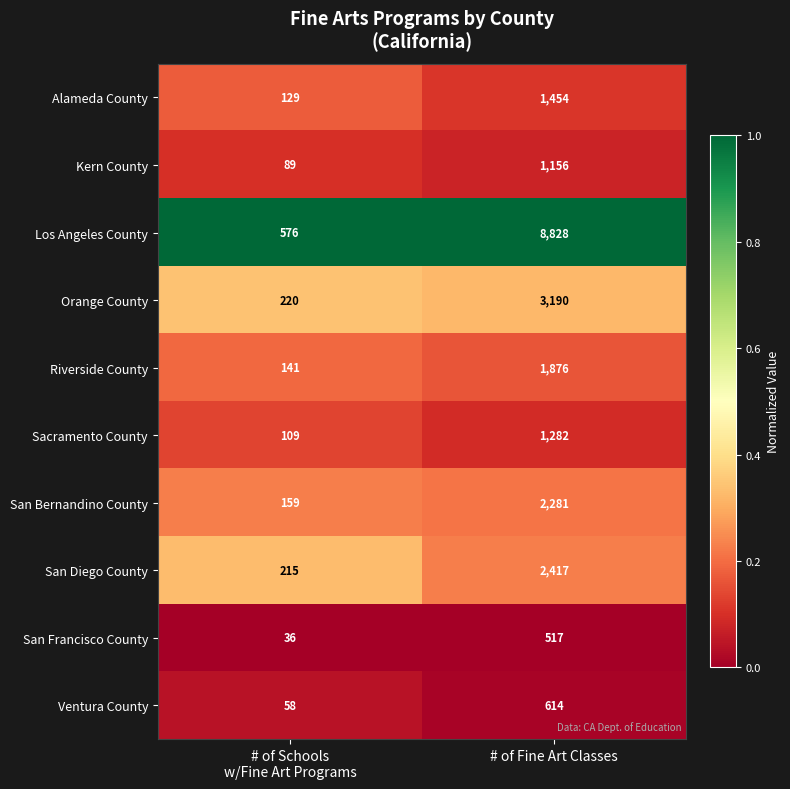

What is the difference between the maximum and minimum values in the San Diego County series?

2202